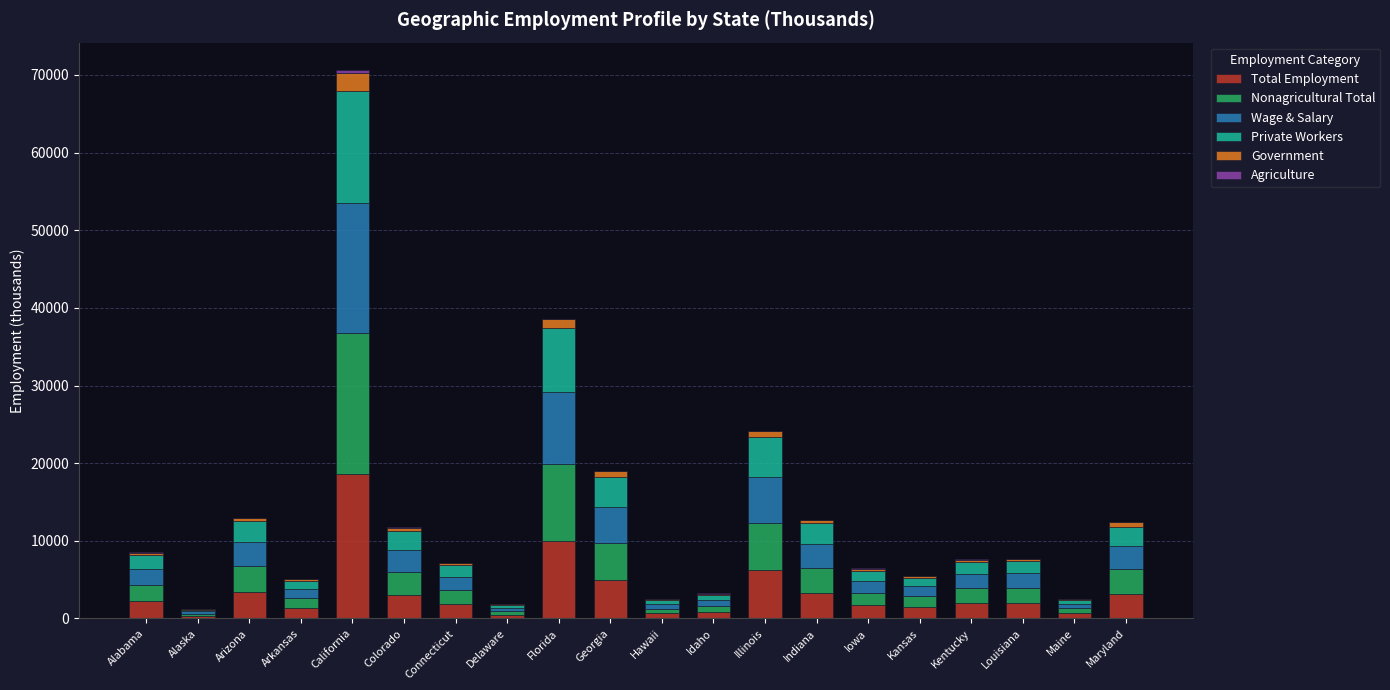

Is it true that Total Employment equals 3055 at Colorado?

True